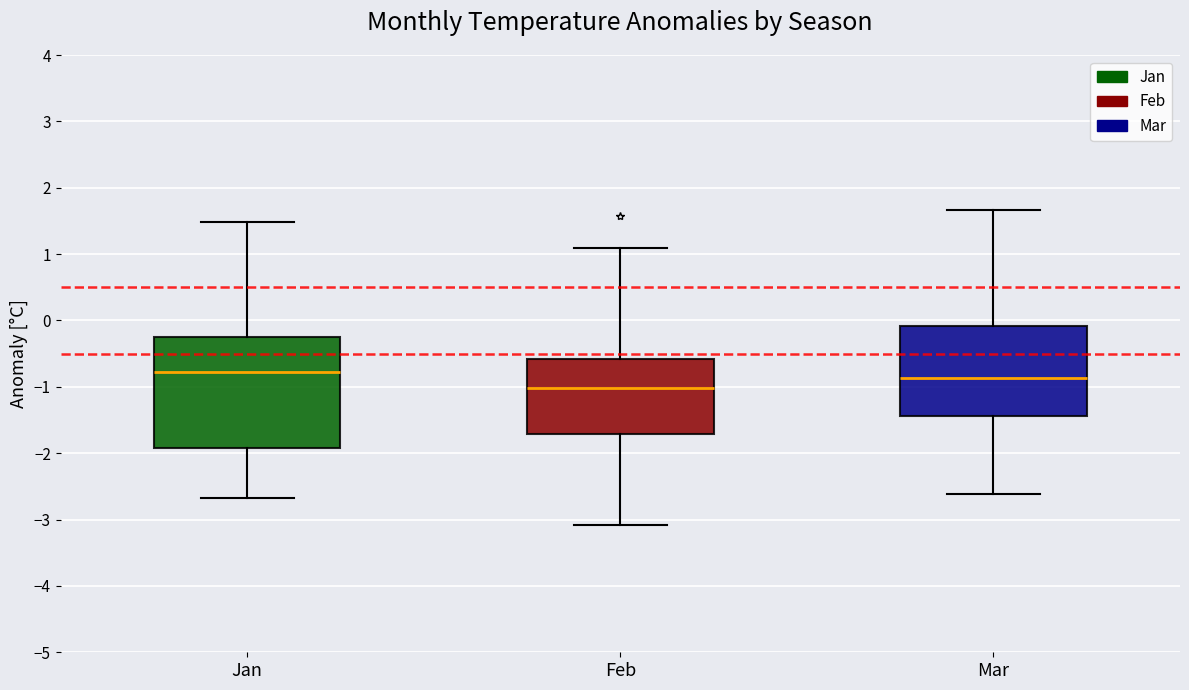

Which box's median line is the lowest?

Feb